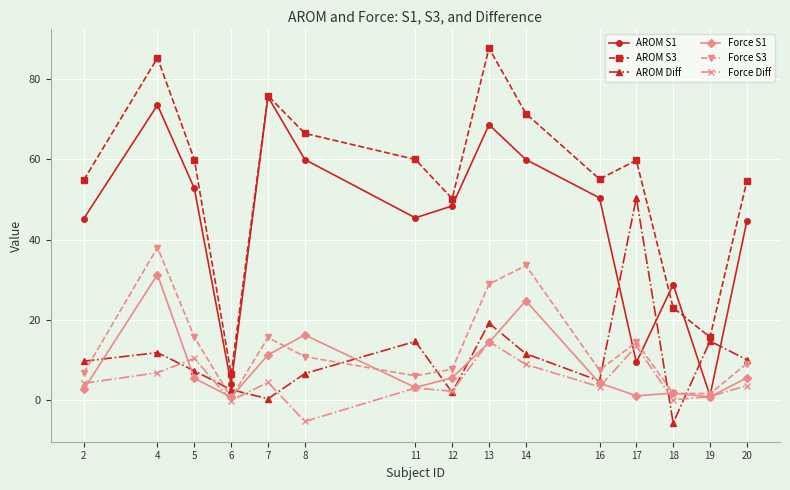

Count the number of data series in this chart.

6